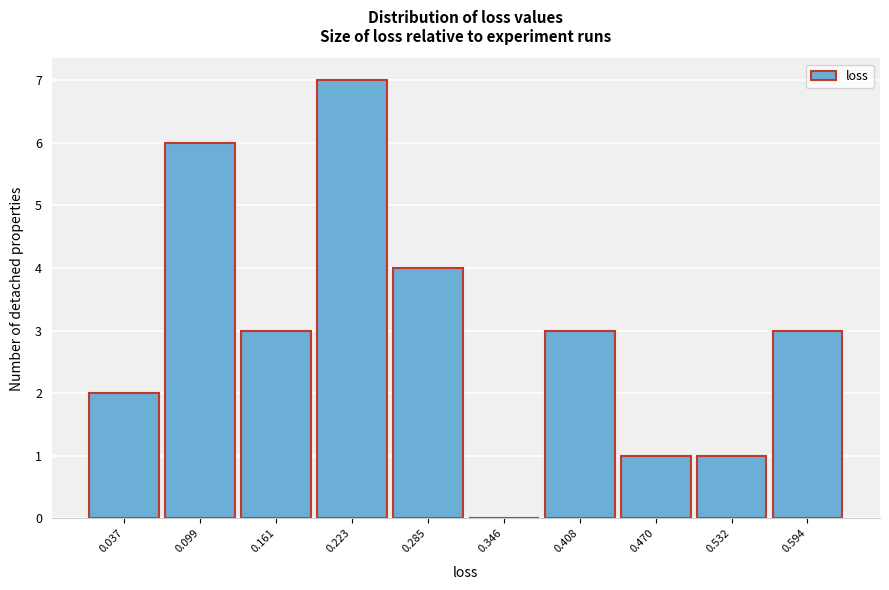

Reading right to left, what are all the values shown in this chart?

0.594=3	0.532=1	0.470=1	0.408=3	0.346=0	0.285=4	0.223=7	0.161=3	0.099=6	0.037=2